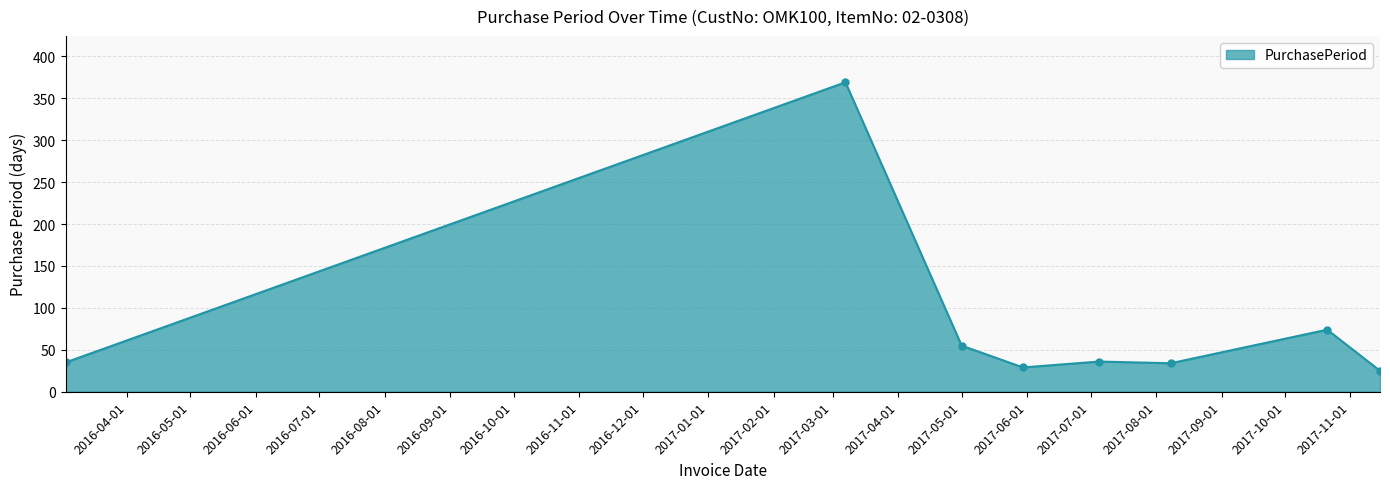

What is the difference between the maximum and minimum values?

344